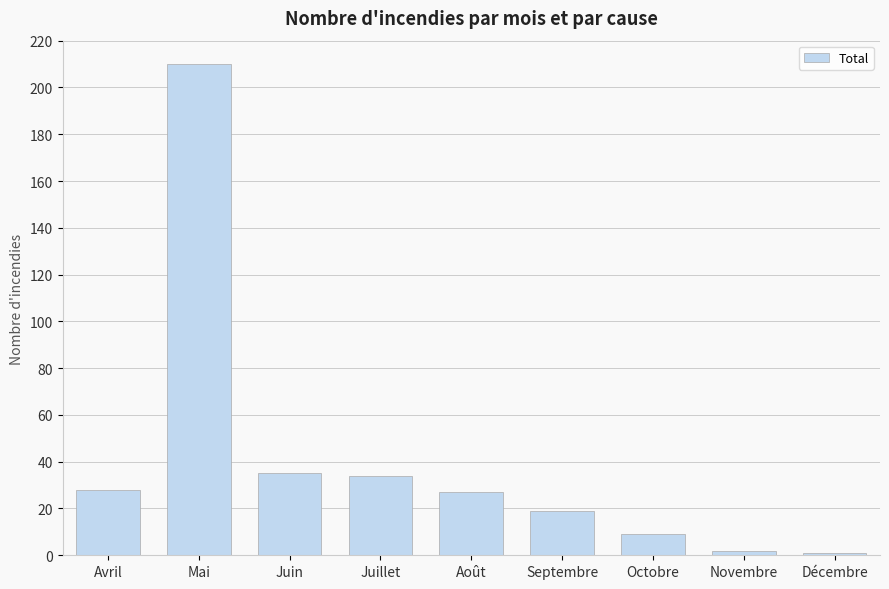

What is the sum of all values?

365